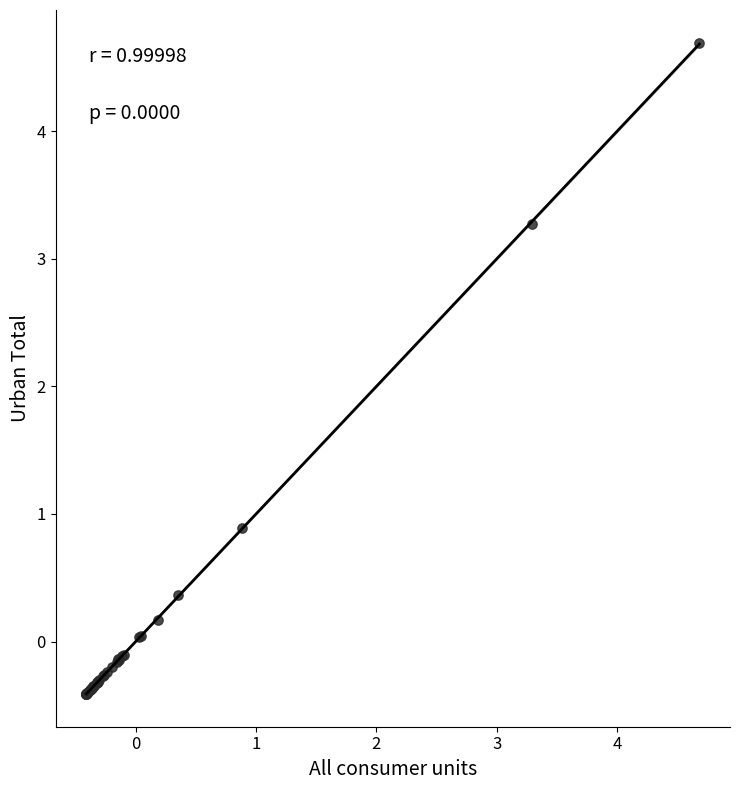

What Y value in the scatter plot is closest to 2?

0.9